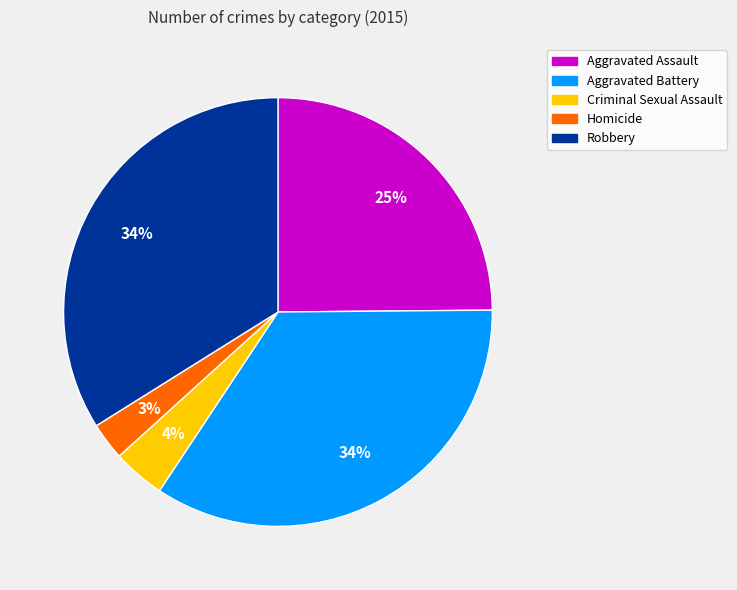

Count the number of slices in the pie.

5